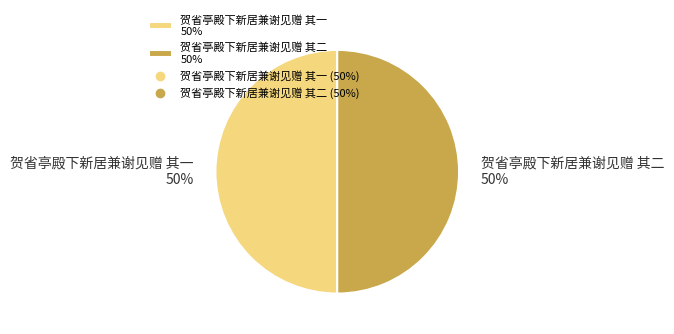

Approximately how many times larger is the value at 贺省亭殿下新居兼谢见赠 其一 50% compared to 贺省亭殿下新居兼谢见赠 其二 50%?

1.0